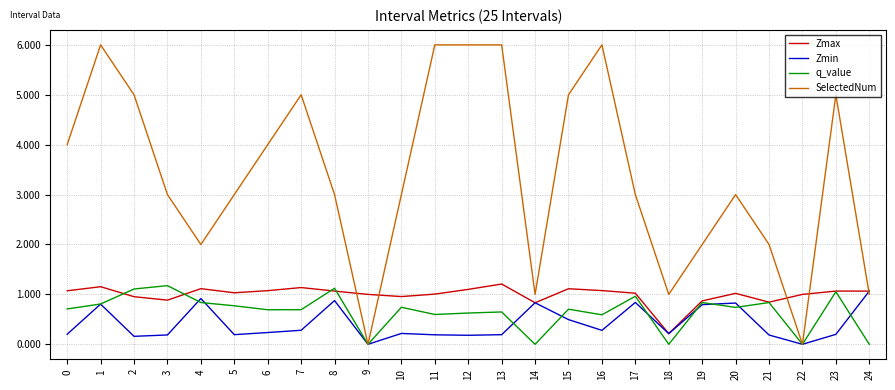

Rank the series at 6 from lowest to highest value.

Zmin, q_value, Zmax, SelectedNum